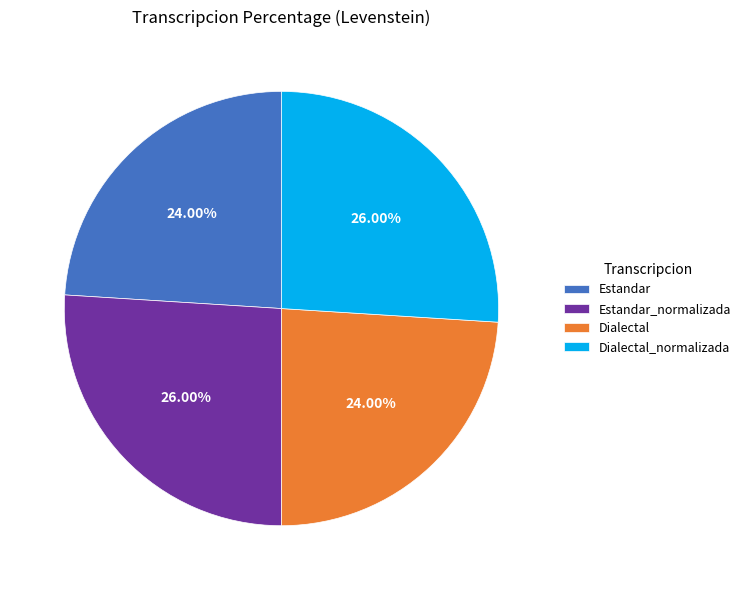

True or false: Dialectal_normalizada accounts for 26% of the total.

True